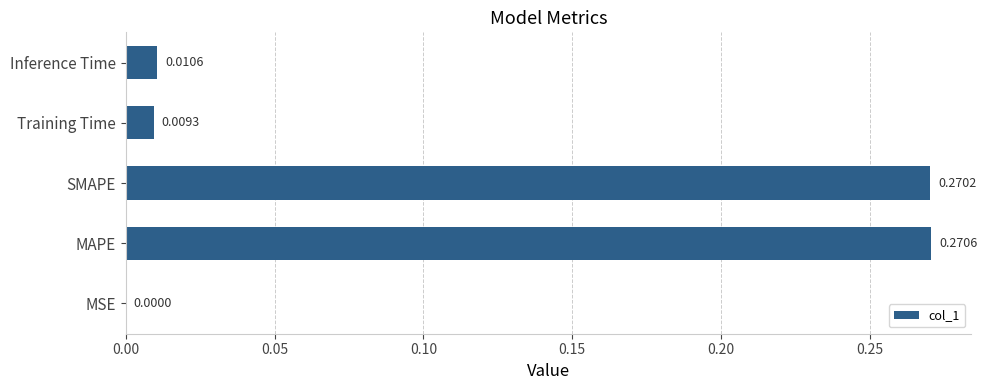

Are the bars horizontal?

Yes